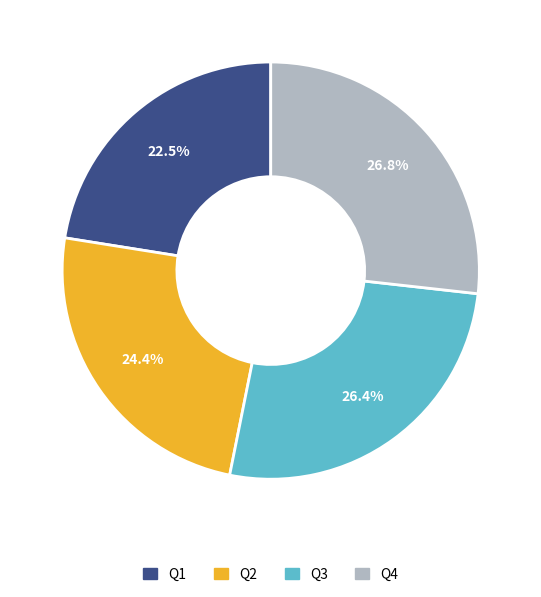

What is the ratio of the value at Q1 to the value at Q3?

0.9